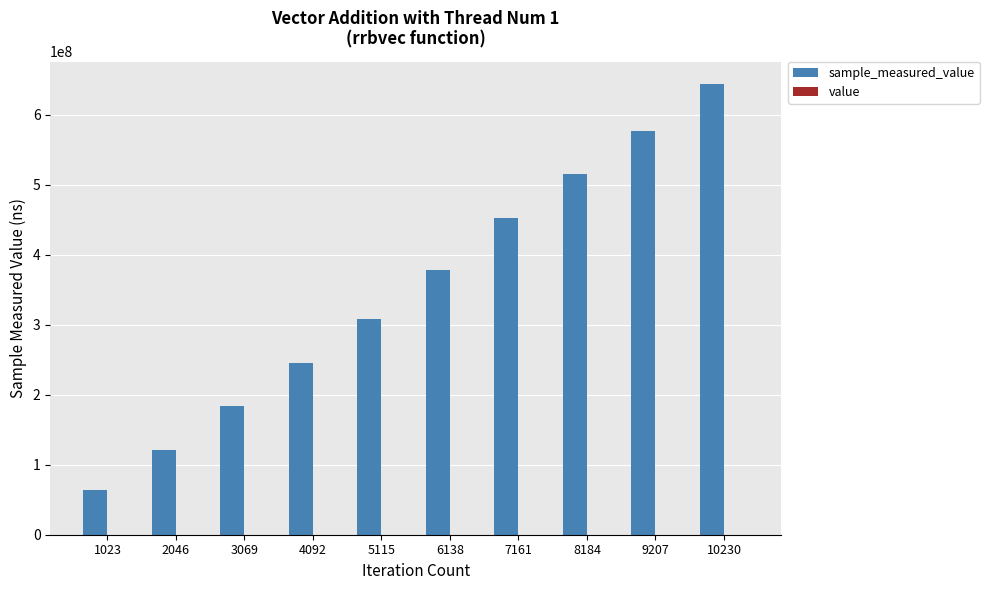

At which category is the sum across all series the highest?

10230